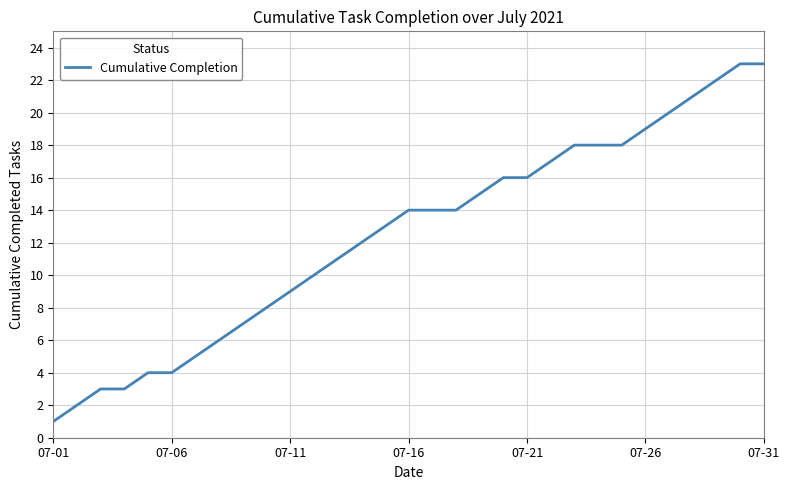

What is the difference between the maximum and minimum values?

22